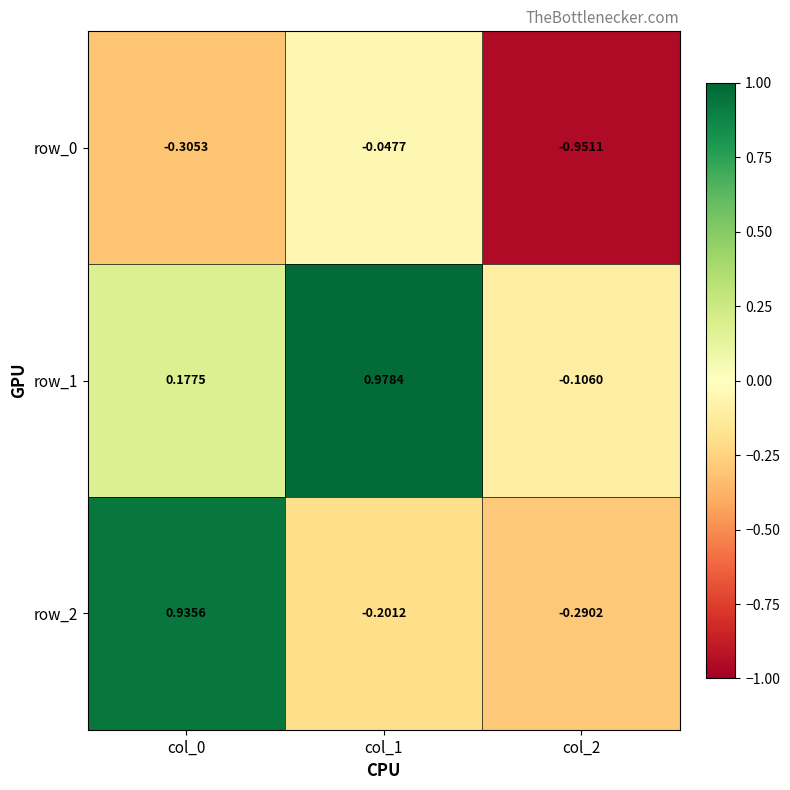

At which label does row_2 reach its minimum?

col_2